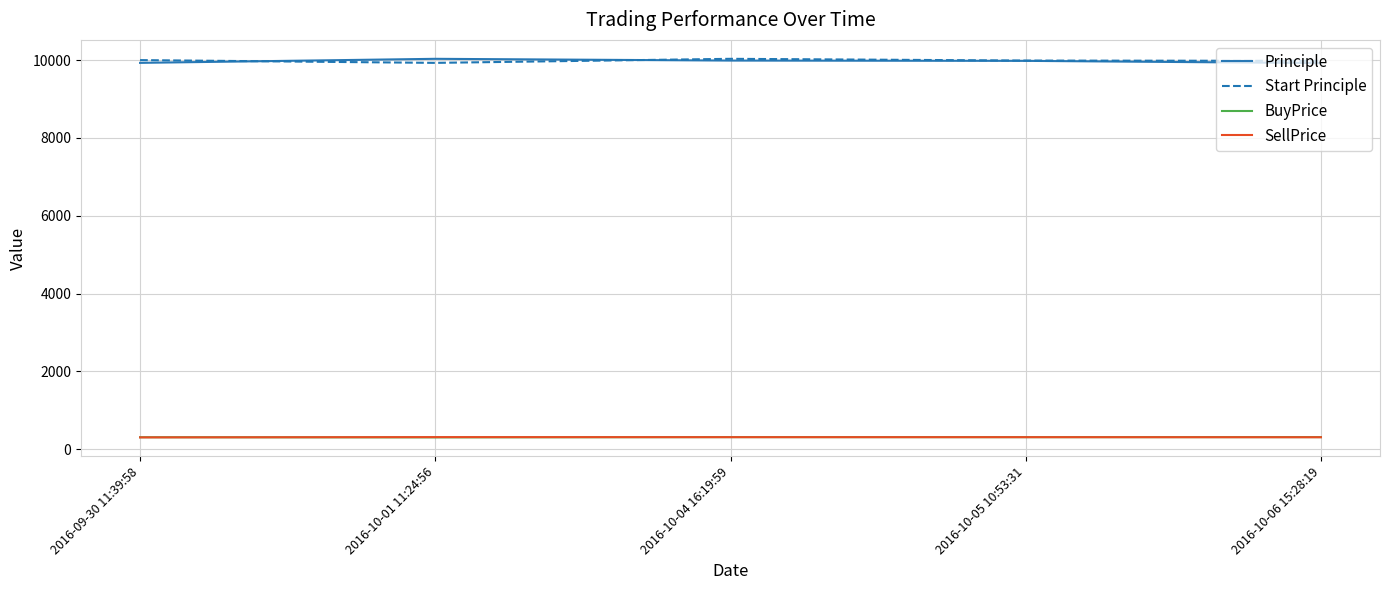

The value of SellPrice at 2016-09-30 11:39:58 is 305.8. True or false?

True